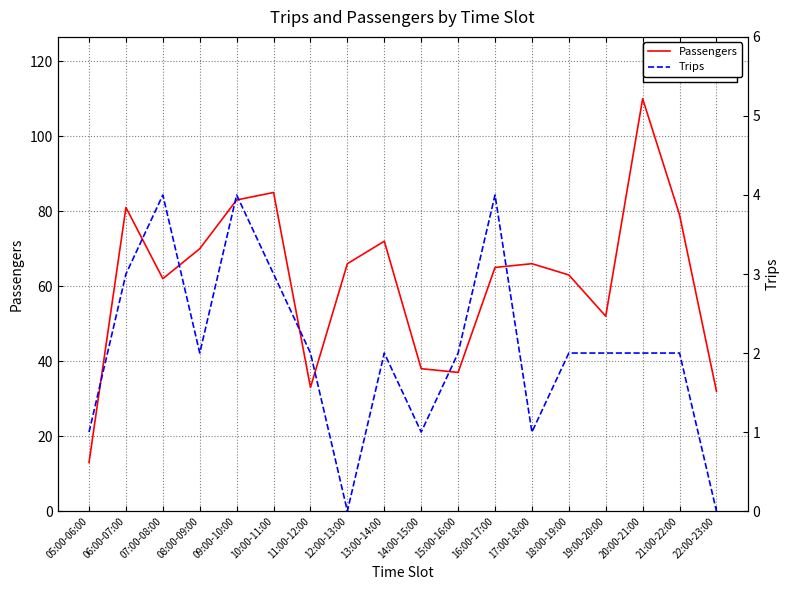

Reading right to left, transcribe all the data shown in this chart.

Passengers: 32	79	110	52	63	66	65	37	38	72	66	33	85	83	70	62	81	13
Trips: 0	2	2	2	2	1	4	2	1	2	0	2	3	4	2	4	3	1